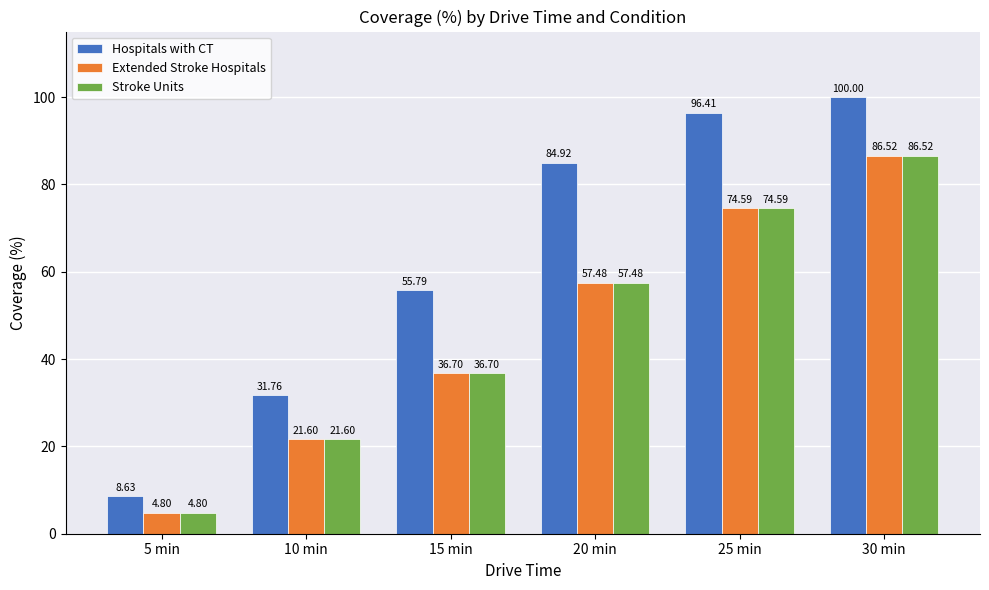

What is the highest value of the Stroke Units series?

86.5